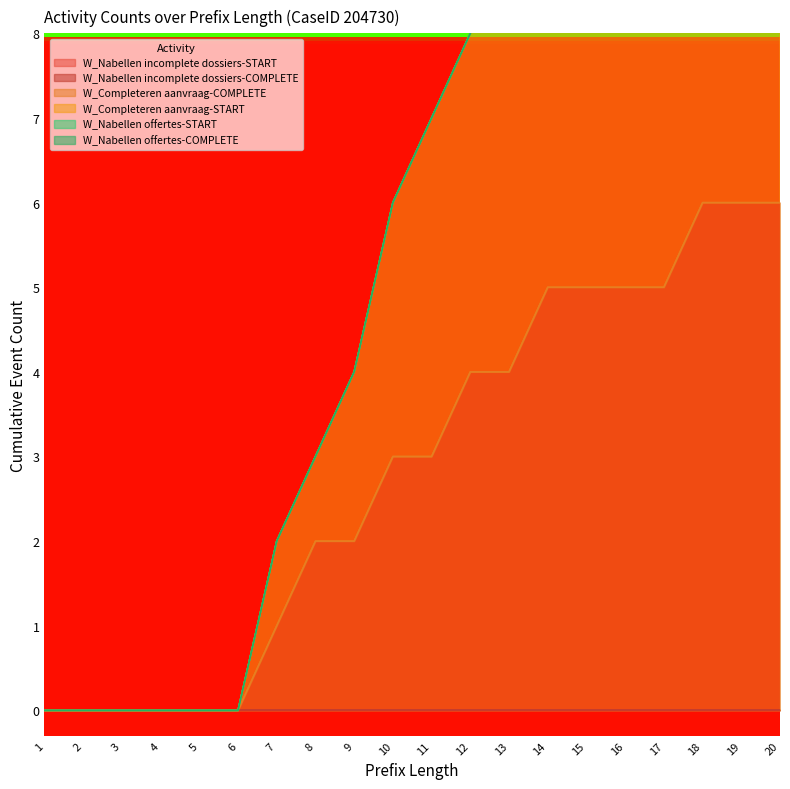

Which series changed the most between 6 and 17?

W_Completeren aanvraag-START